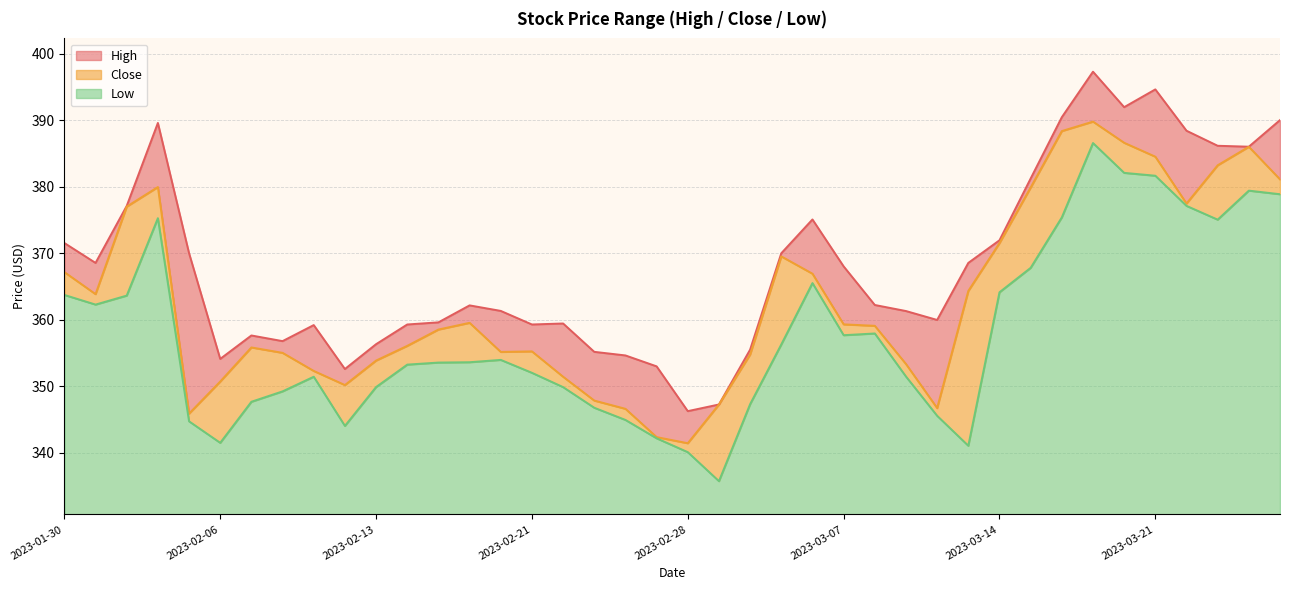

What is the value of the Close point at the 22nd from the left?

347.3